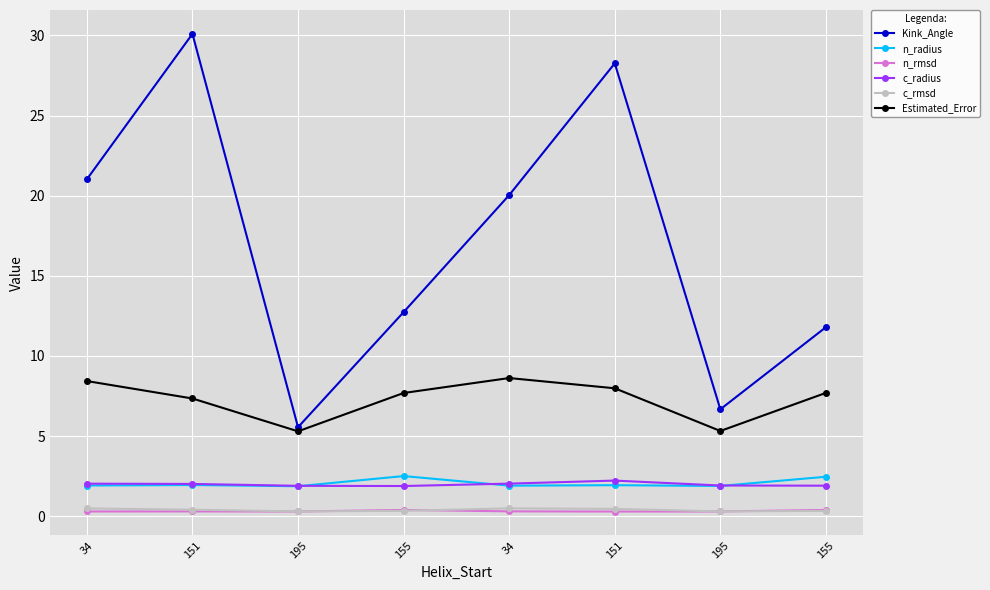

How many values in the Kink_Angle series are below 20?

4